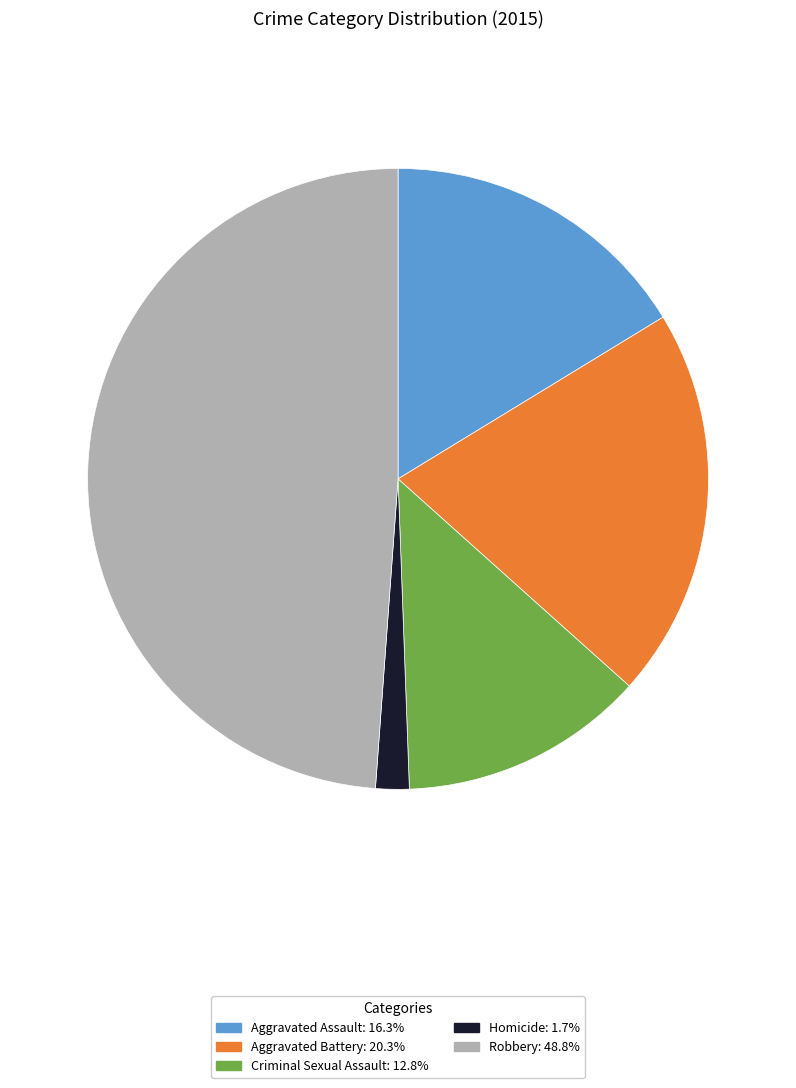

Rank the categories by value from highest to lowest.

Robbery, Aggravated Battery, Aggravated Assault, Criminal Sexual Assault, Homicide